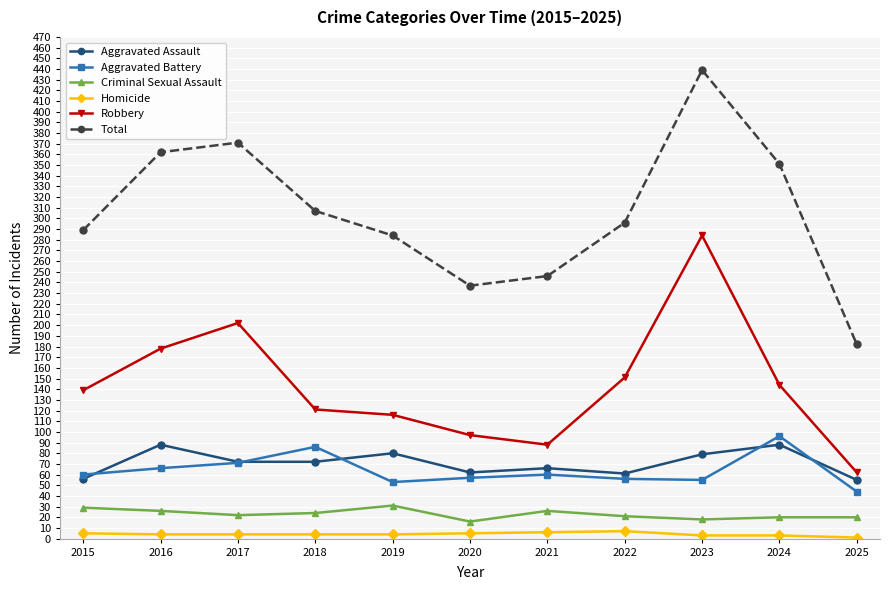

True or false: Robbery and Total intersect in this chart.

False